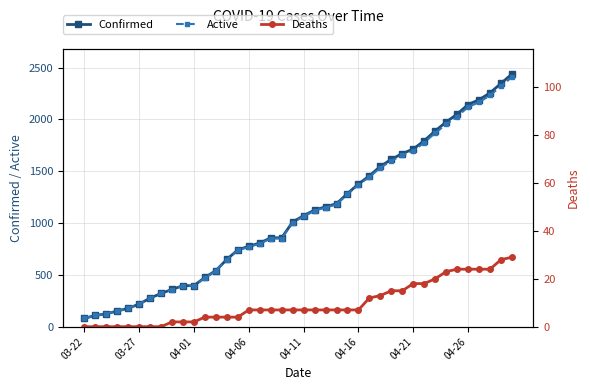

What is the difference between the second highest and second lowest values in the Deaths series?

28